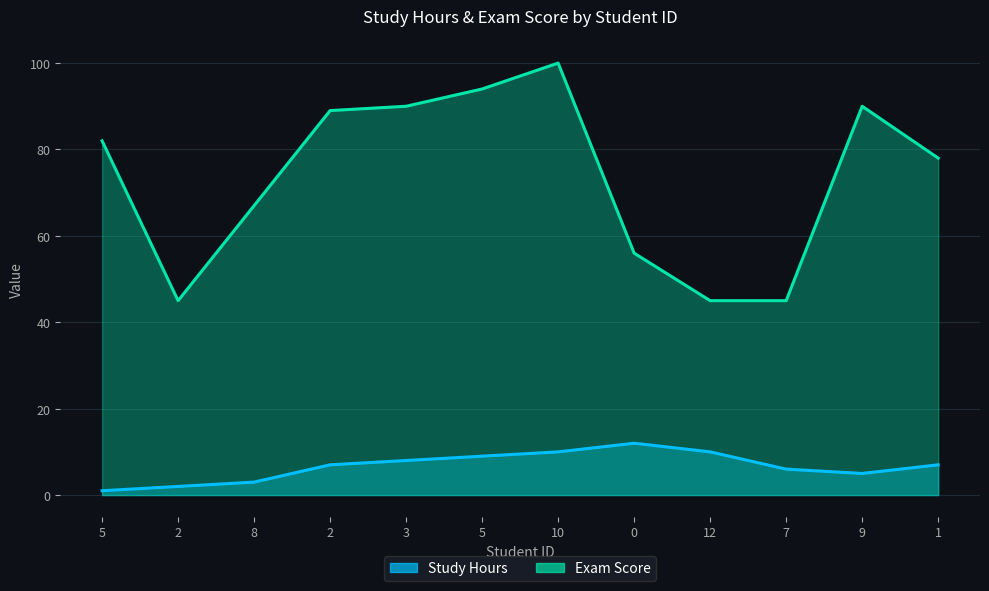

List the series in order of their peak value, lowest first.

Study Hours, Exam Score